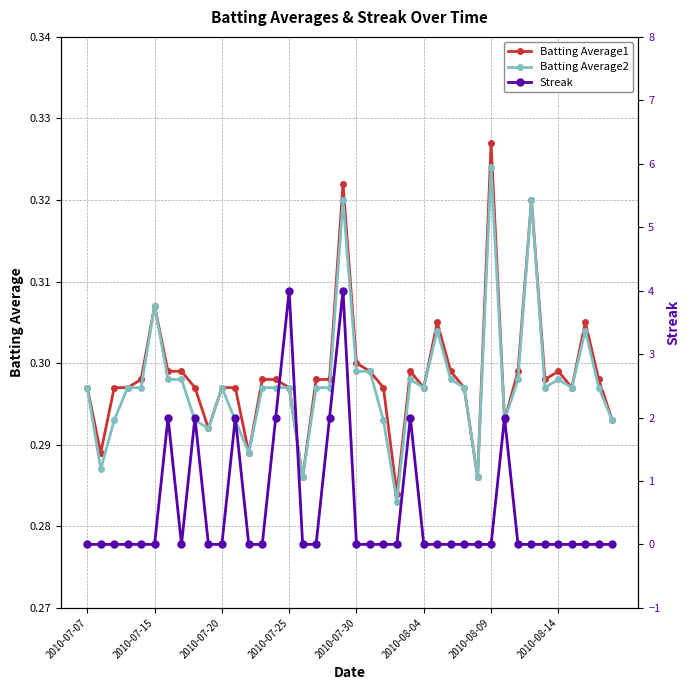

True or false: Batting Average1 has more than 2 interior local peaks.

True